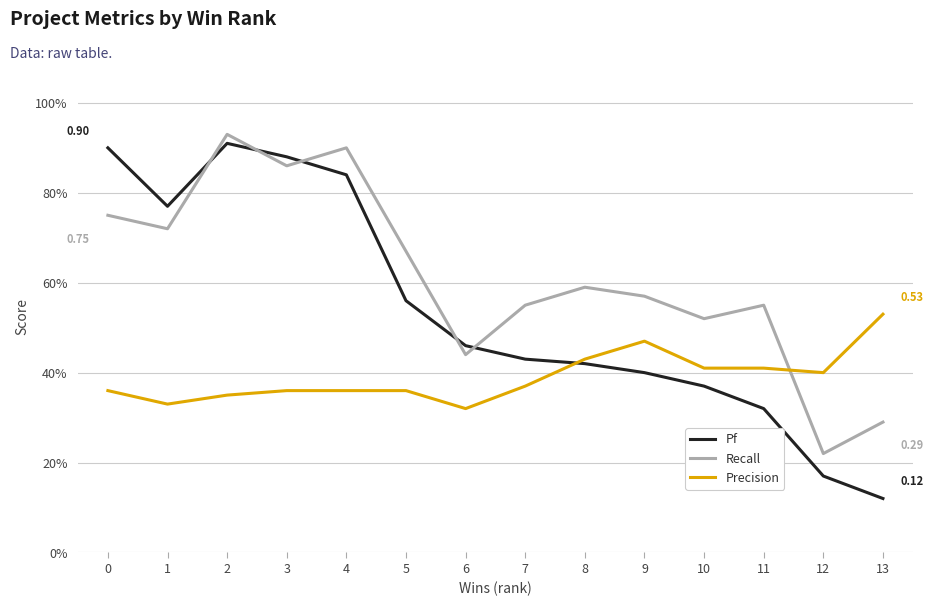

What is the difference between the maximum and second lowest values in the Pf series?

0.7